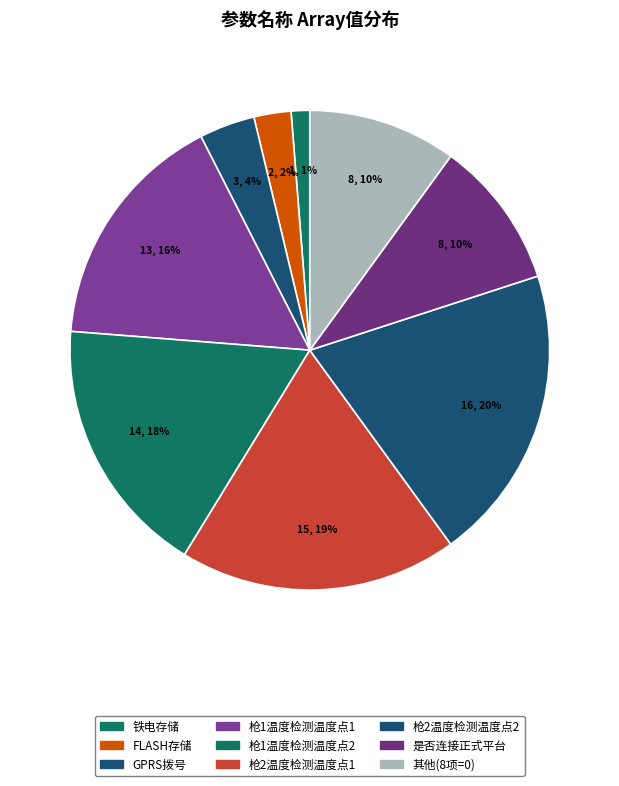

How many segments does this pie chart have?

9